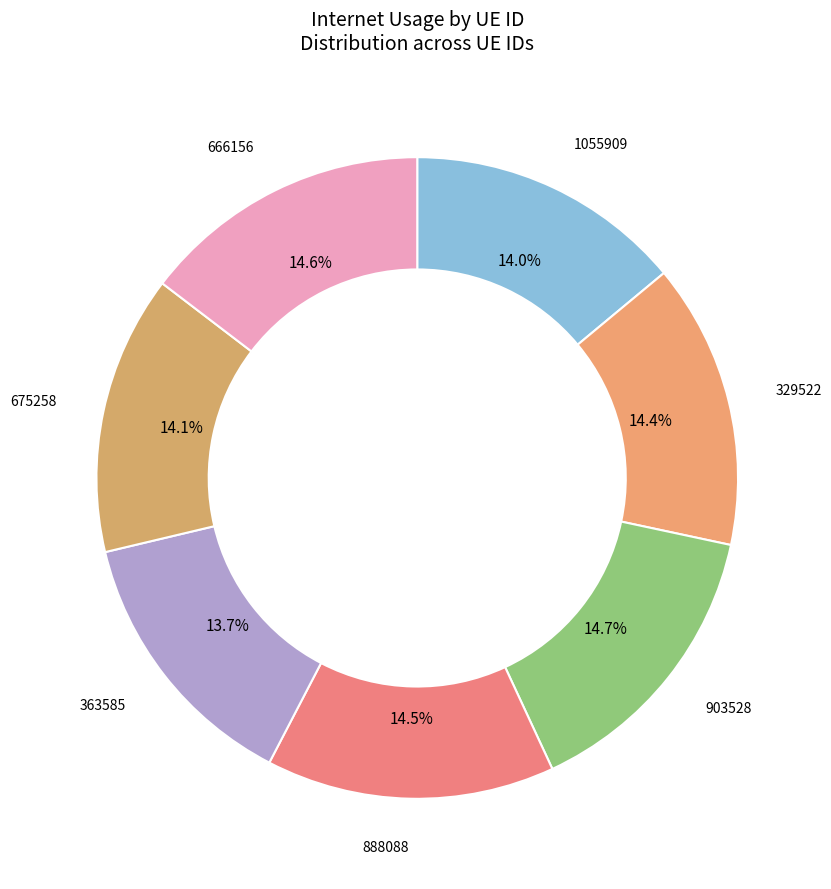

Count the number of slices in the pie.

7